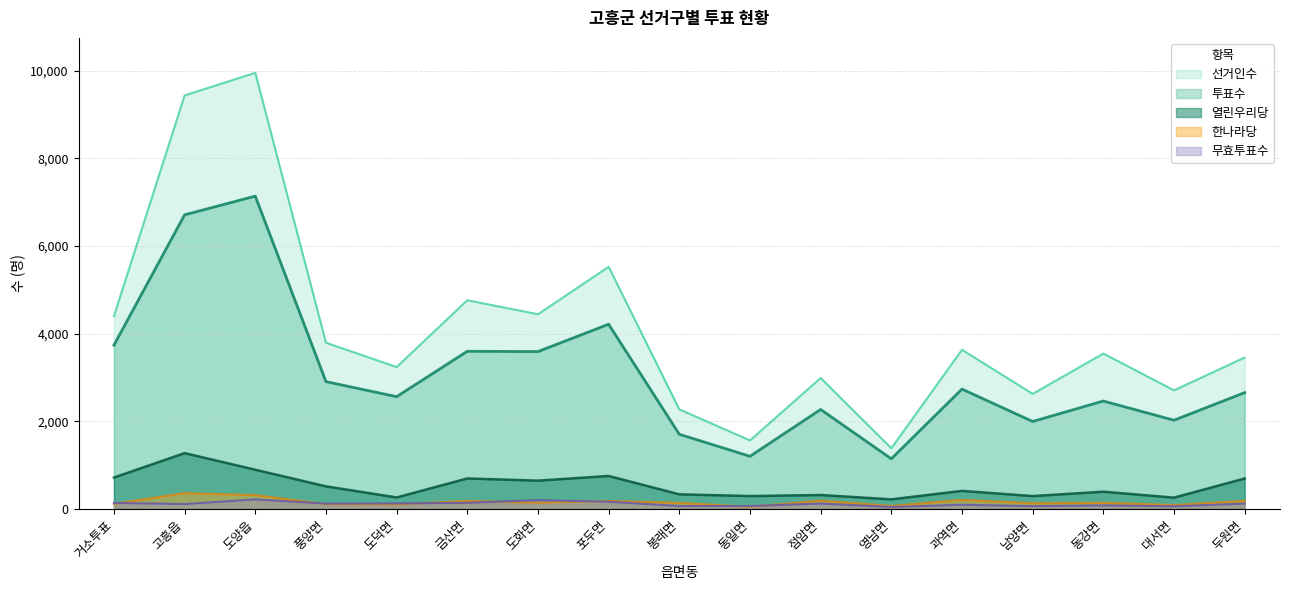

What is the difference between the highest and lowest values at 두원면?

3333